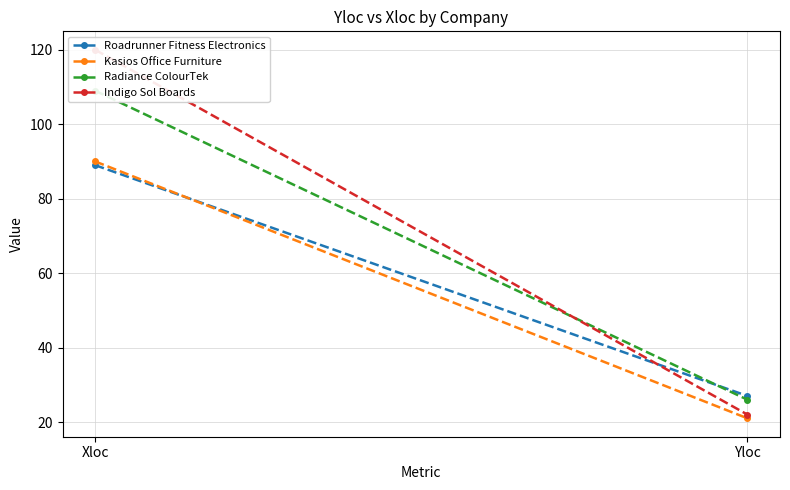

What is the smallest value displayed?

21